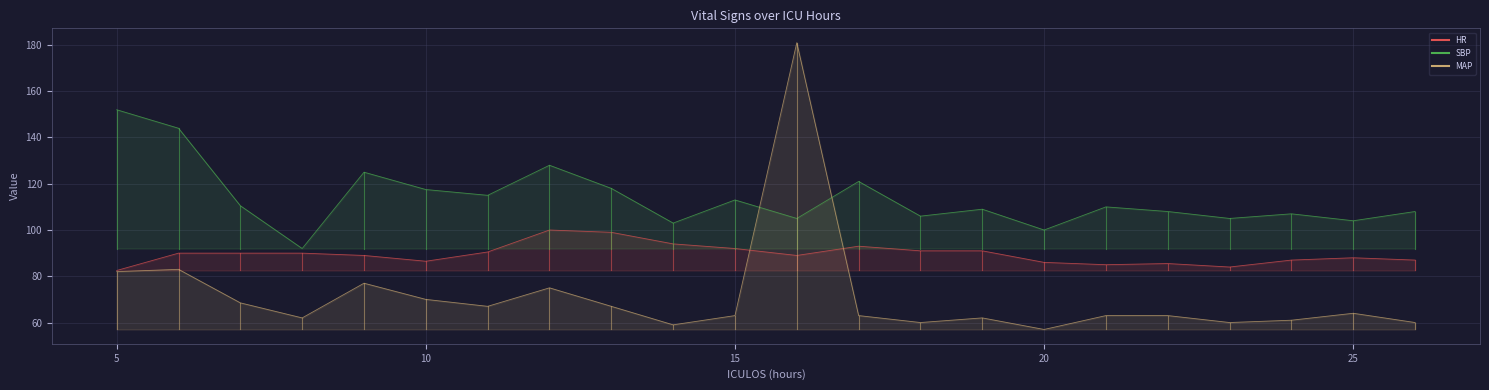

Which category has the highest value across all series?

16